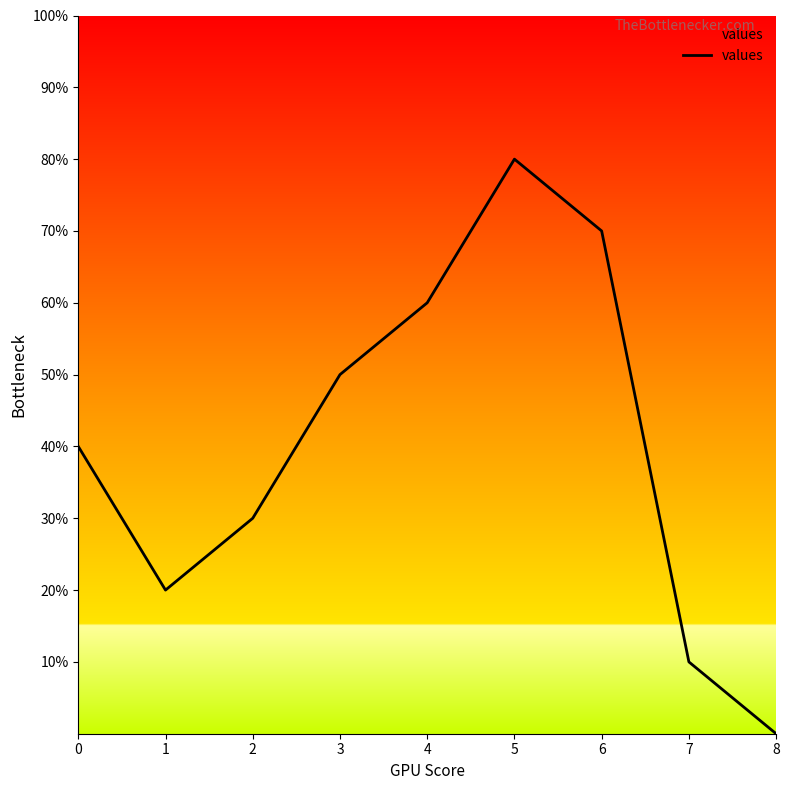

Rank the categories by value from lowest to highest.

8, 7, 1, 2, 0, 3, 4, 6, 5